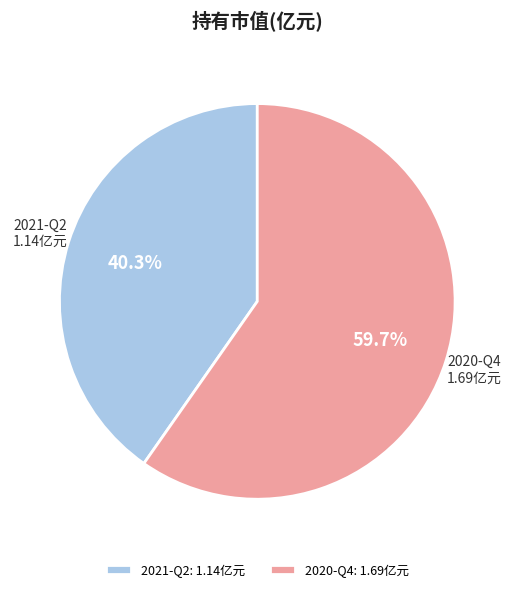

Is there a majority slice in this chart?

Yes